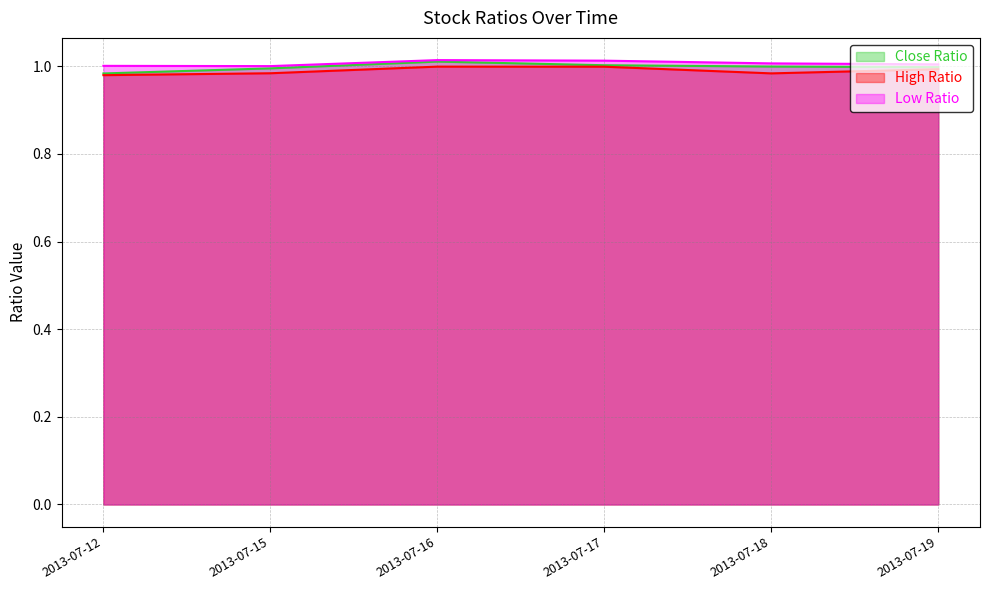

What is the minimum value for Low Ratio?

1.0